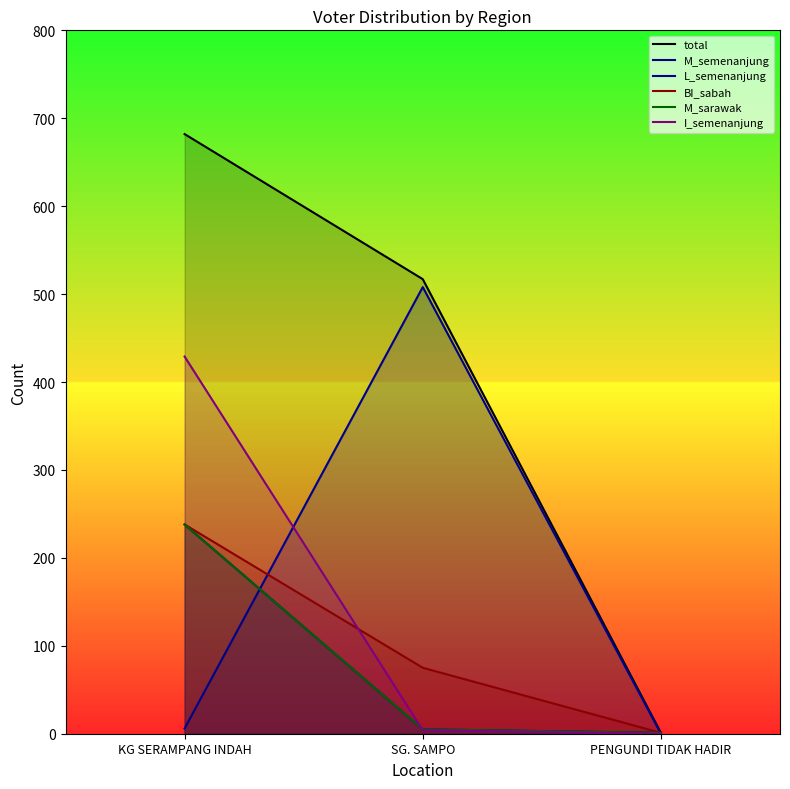

What is the sum of all L_semenanjung values?

514